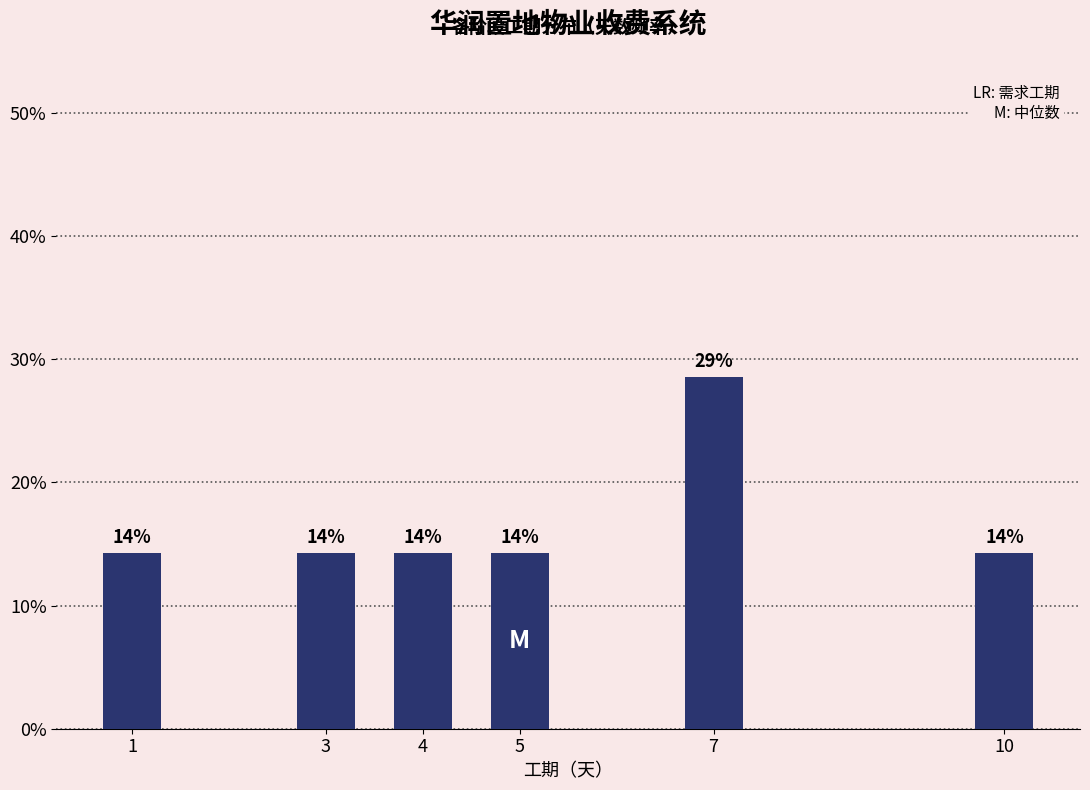

How many bars are there in total?

6